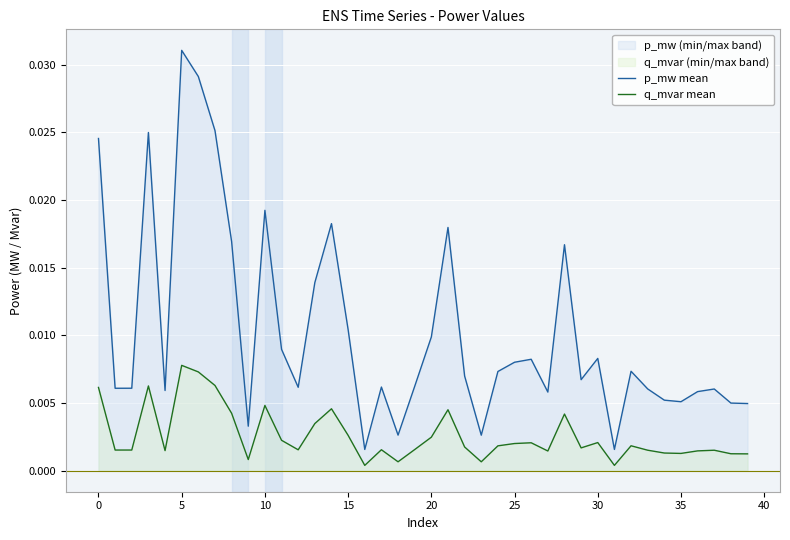

Rank the series by their maximum value, from lowest to highest.

q_mvar mean, p_mw mean